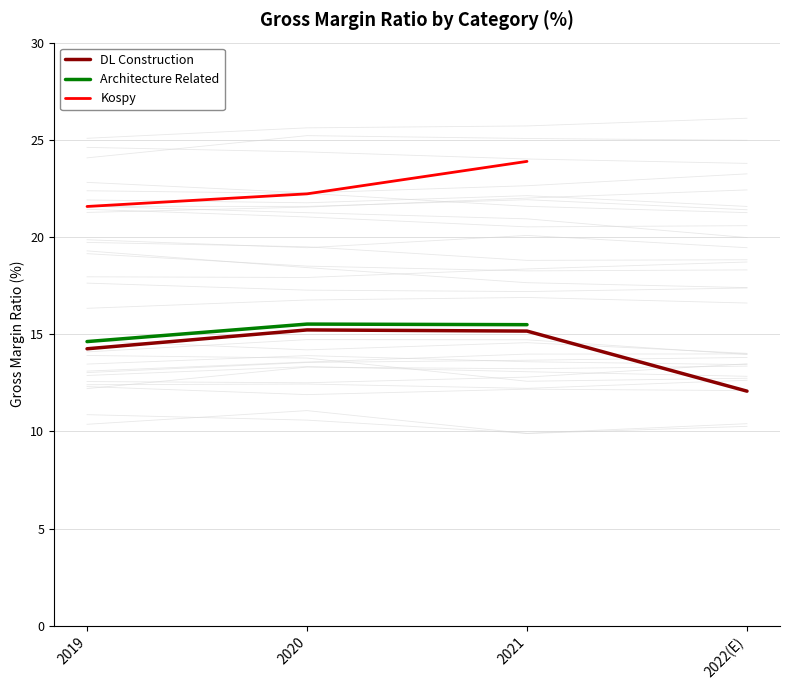

At how many categories does at least one series exceed 20?

3